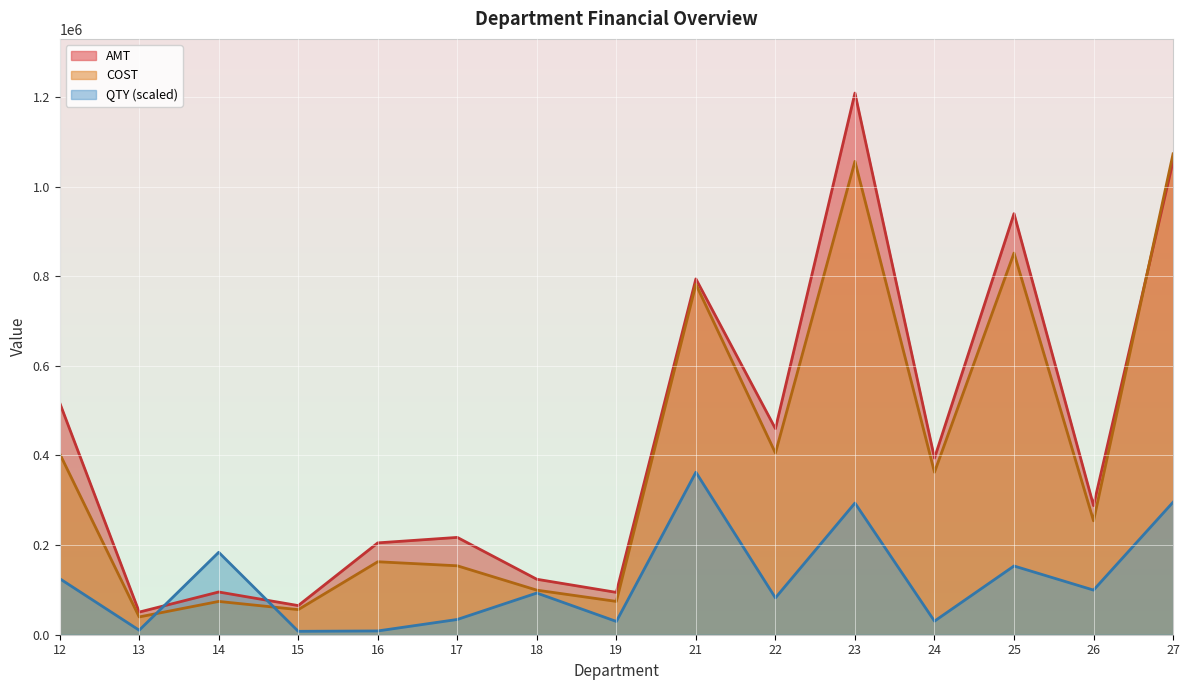

What is the average value of the AMT series?

434067.4